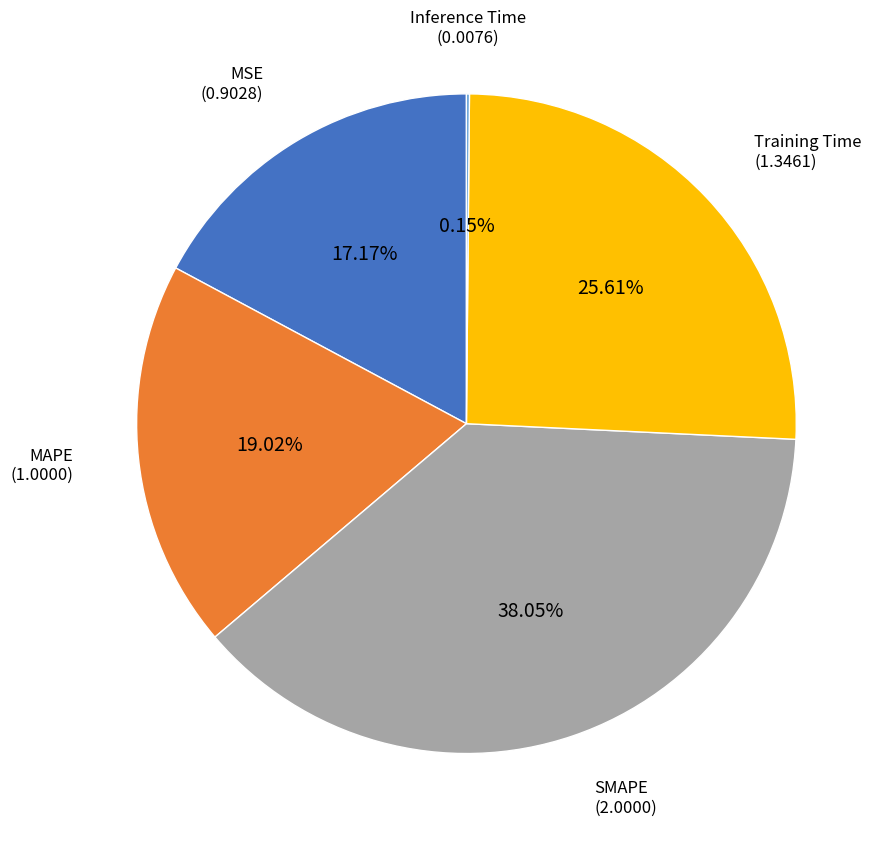

Does any single category account for the majority?

No